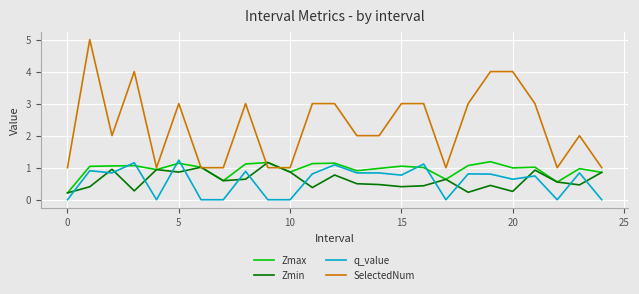

Which series has the largest total across all categories?

SelectedNum